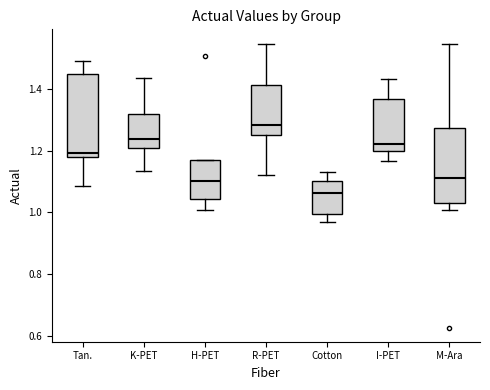

Reading left to right, transcribe this box plot: for each box, give where its median line is, the range the box spans, and where its two whiskers end, as read against the y-axis. The values are not printed on the chart, so give them approximately, as read against the axis.

Tan.: median 1.20, box 1.18 to 1.44, whiskers 1.08 to 1.50
K-PET: median 1.24, box 1.20 to 1.32, whiskers 1.14 to 1.44
H-PET: median 1.10, box 1.04 to 1.16, whiskers 1.00 to 1.16
R-PET: median 1.28, box 1.24 to 1.42, whiskers 1.12 to 1.54
Cotton: median 1.06, box 1.00 to 1.10, whiskers 0.96 to 1.12
I-PET: median 1.22, box 1.20 to 1.36, whiskers 1.16 to 1.44
M-Ara: median 1.10, box 1.04 to 1.28, whiskers 1.00 to 1.54